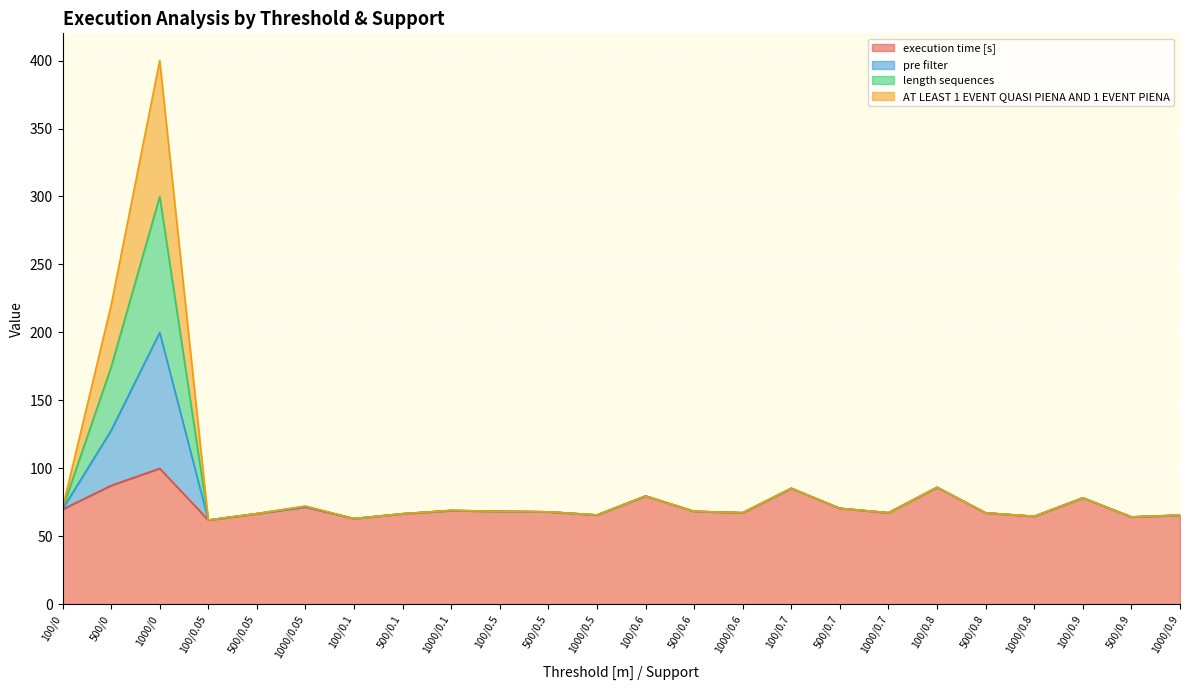

What is the lowest value of the pre filter series?

62.0